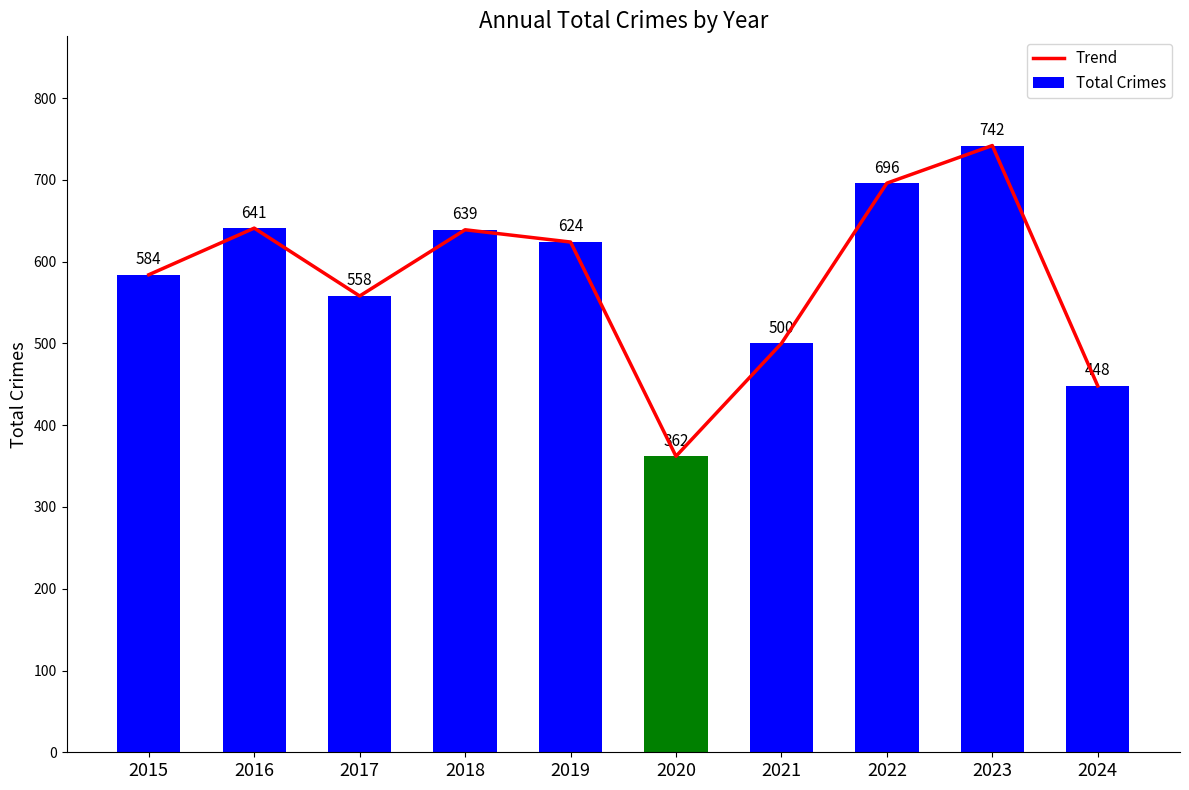

True or false: Total Crimes has a value of 696 at 2022.

True